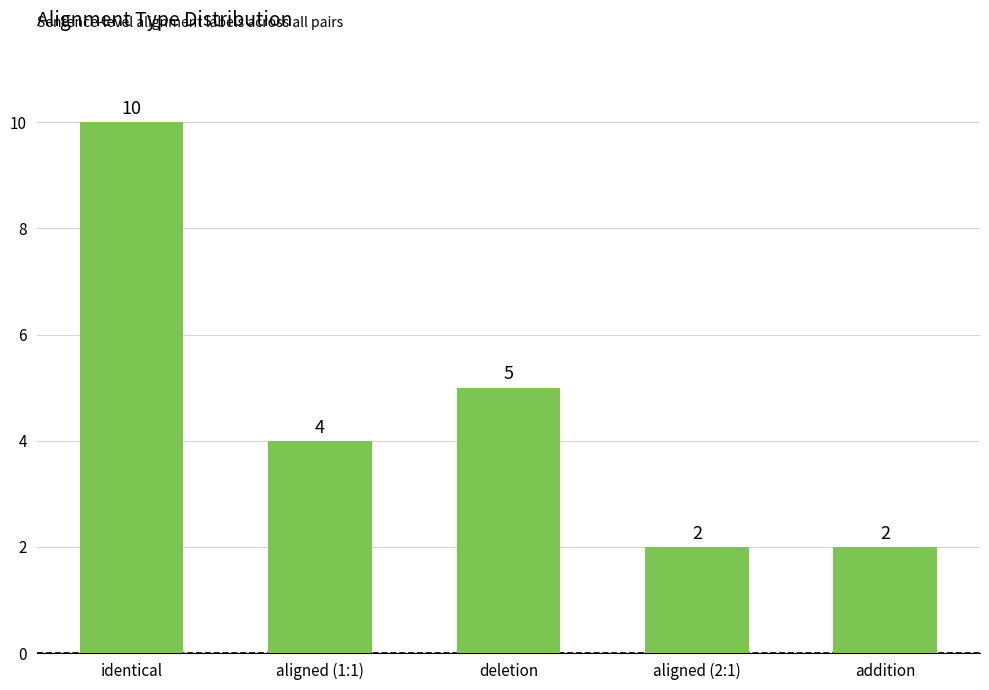

Where is the data nearest to the value 6?

deletion